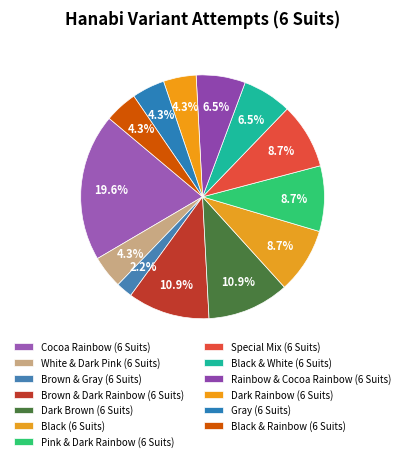

Is Pink & Dark Rainbow (6 Suits) the majority of the pie?

No